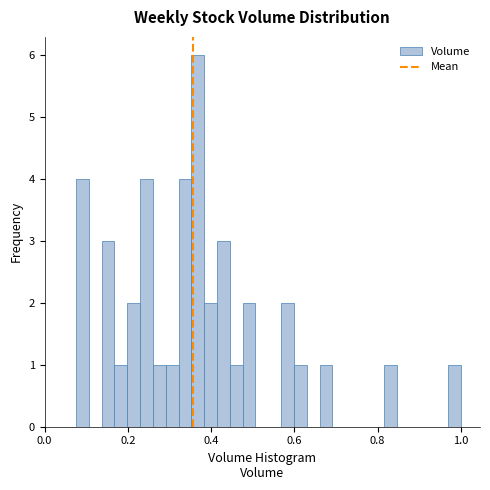

Read against the x-axis, roughly where is the centre of the tallest bar?

0.36